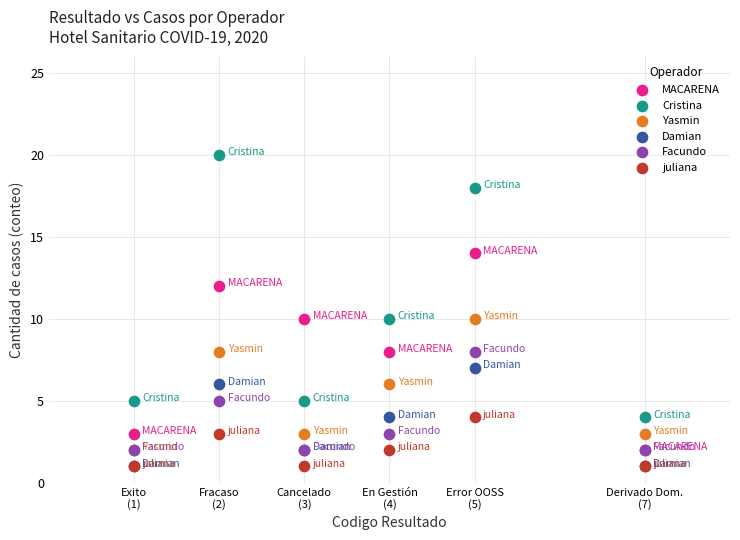

What are all the series names shown in the legend?

MACARENA, Cristina, Yasmin, Damian, Facundo, juliana